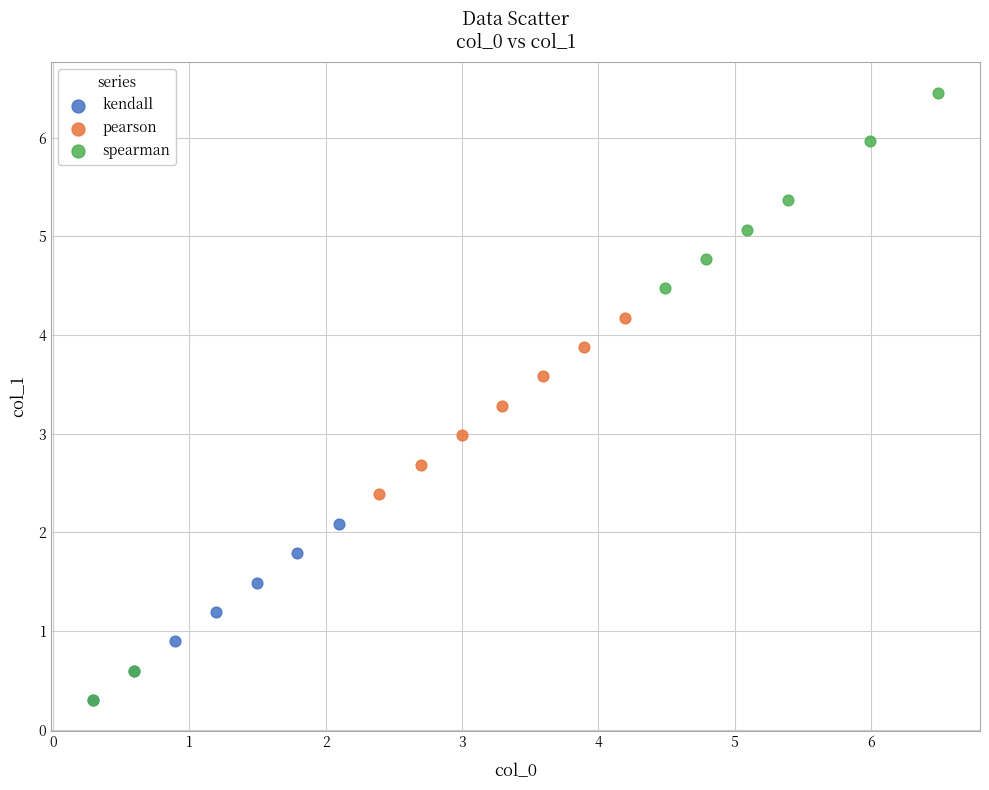

Which series has the largest Y range (max minus min)?

spearman